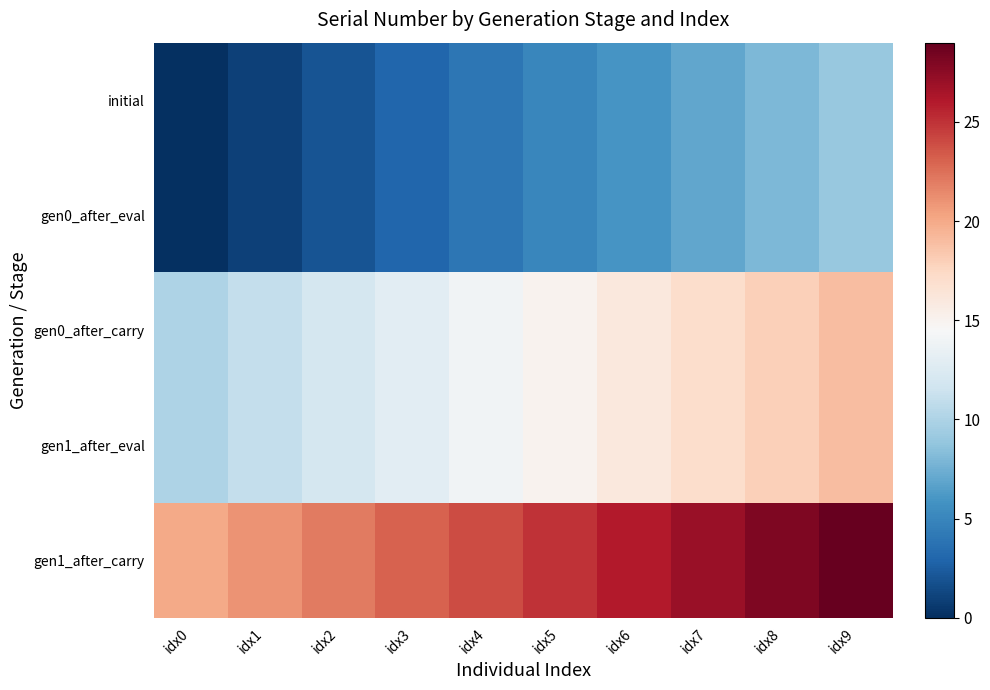

What is the difference between the maximum and minimum values in the gen0_after_carry series?

9